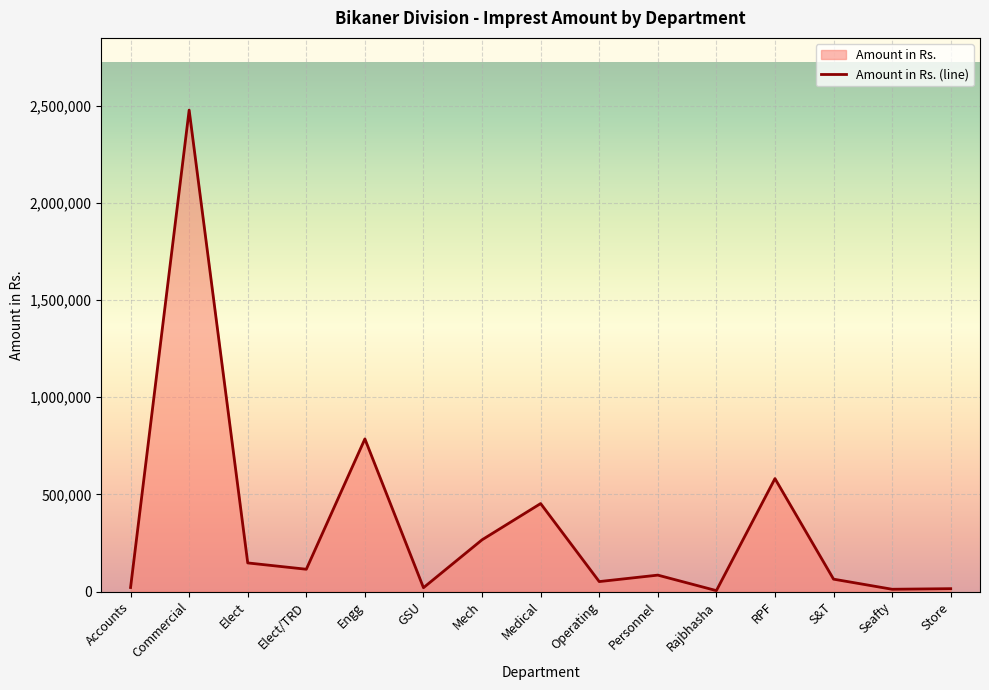

Rank the categories by value from lowest to highest.

Rajbhasha, Seafty, Store, GSU, Accounts, Operating, S&T, Personnel, Elect/TRD, Elect, Mech, Medical, RPF, Engg, Commercial